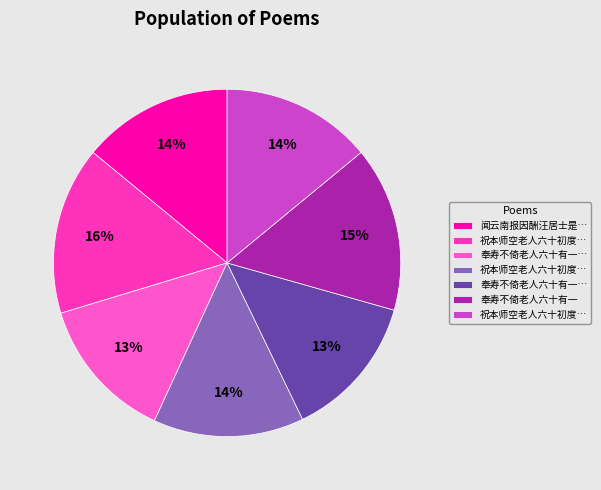

How many segments does this pie chart have?

7